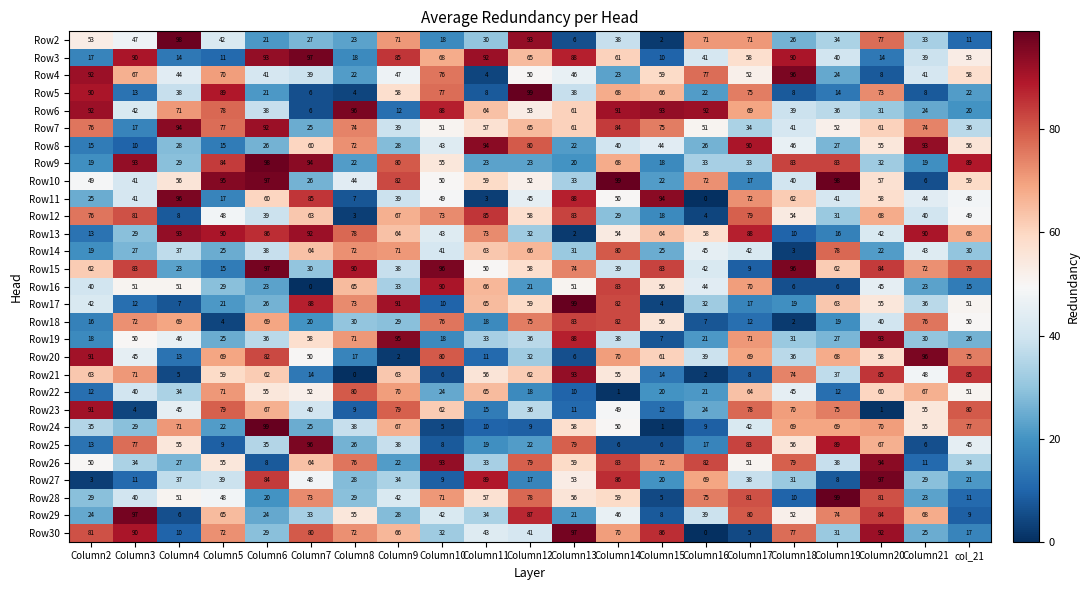

At how many categories does at least one series exceed 53?

21